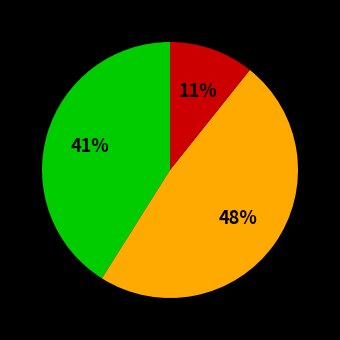

Is there any slice that represents more than half of the pie?

No